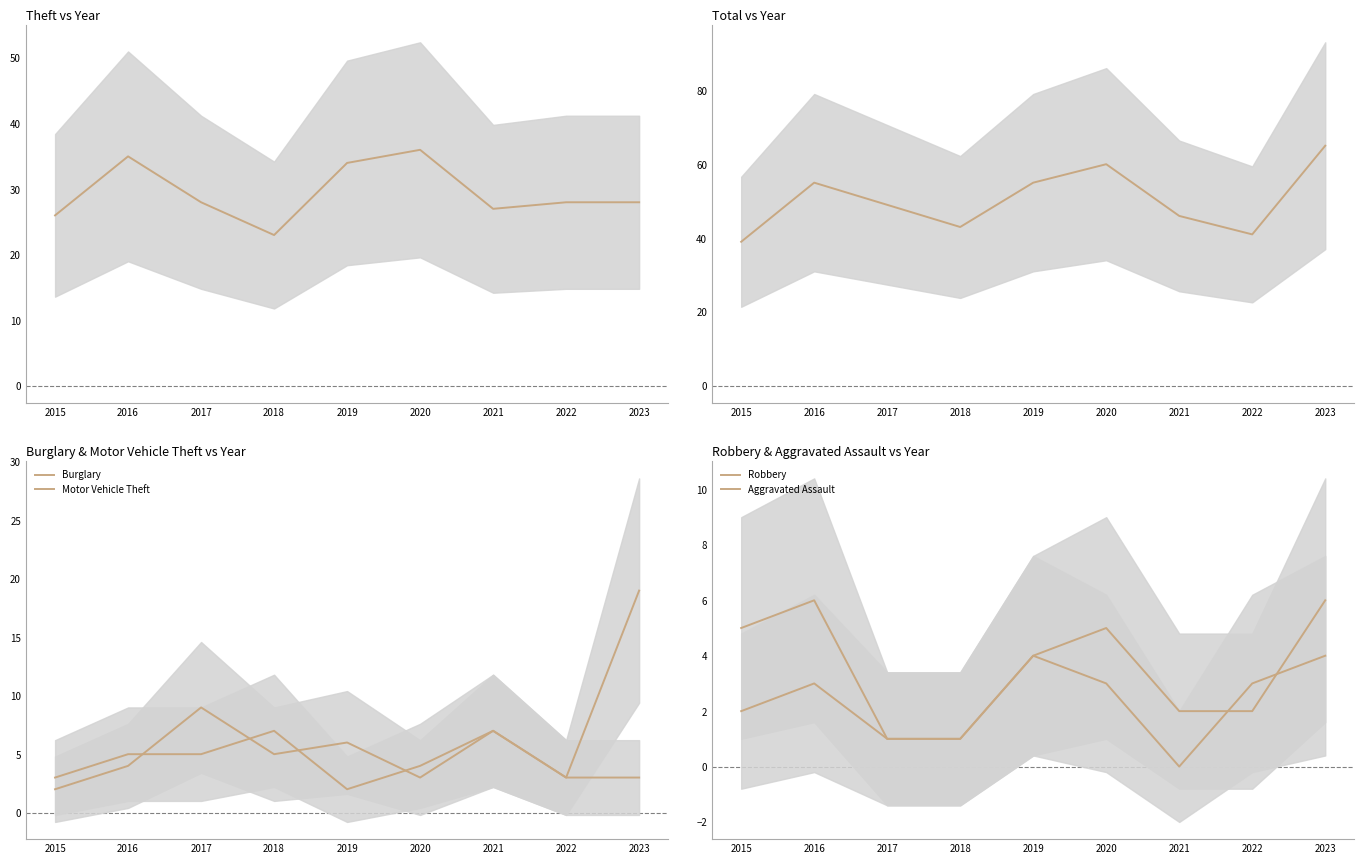

How many interior local peaks does the Burglary series have?

3